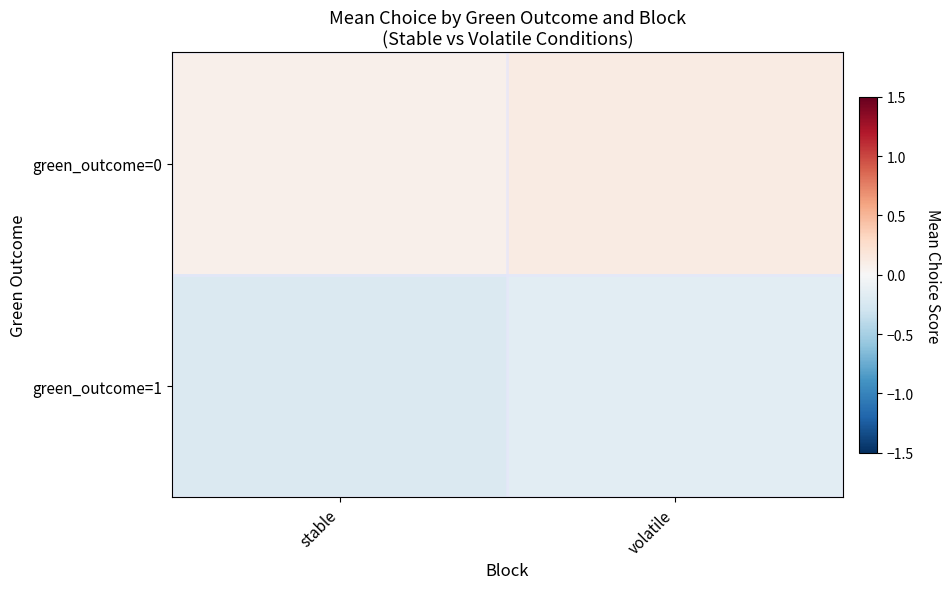

Between stable and volatile, which series saw the biggest shift?

green_outcome=1